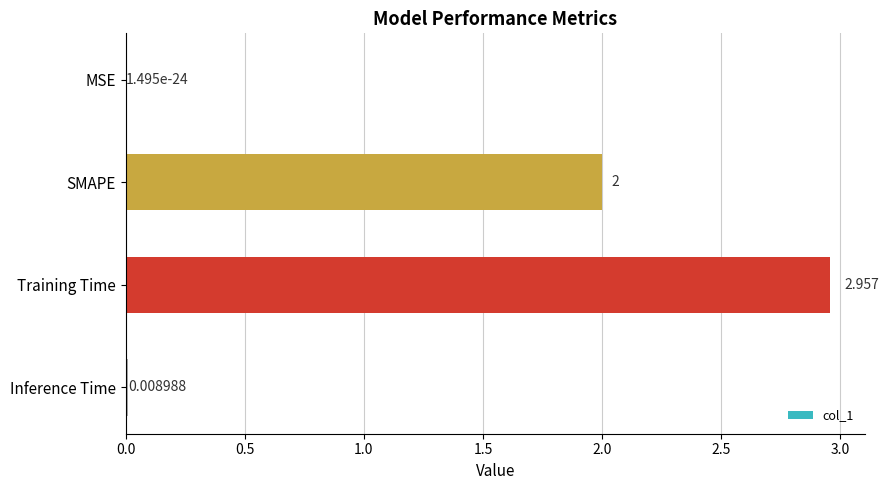

Are the bars grouped side by side (vs. stacked)?

No